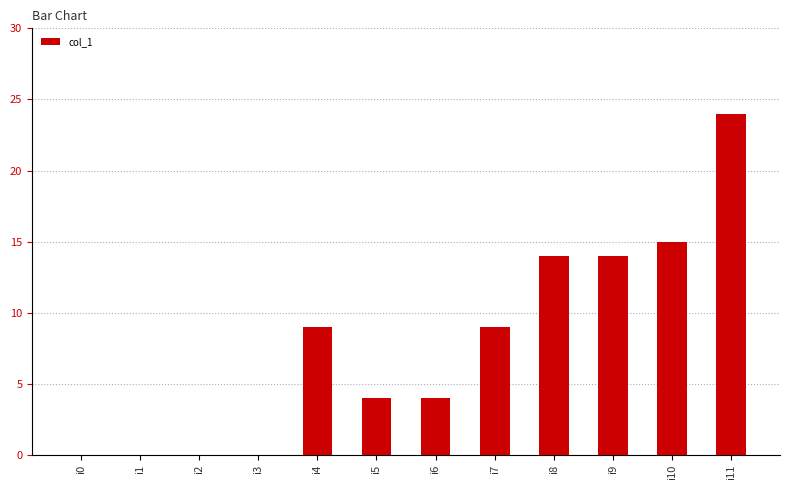

What is the change in value from i7 to i8?

+5